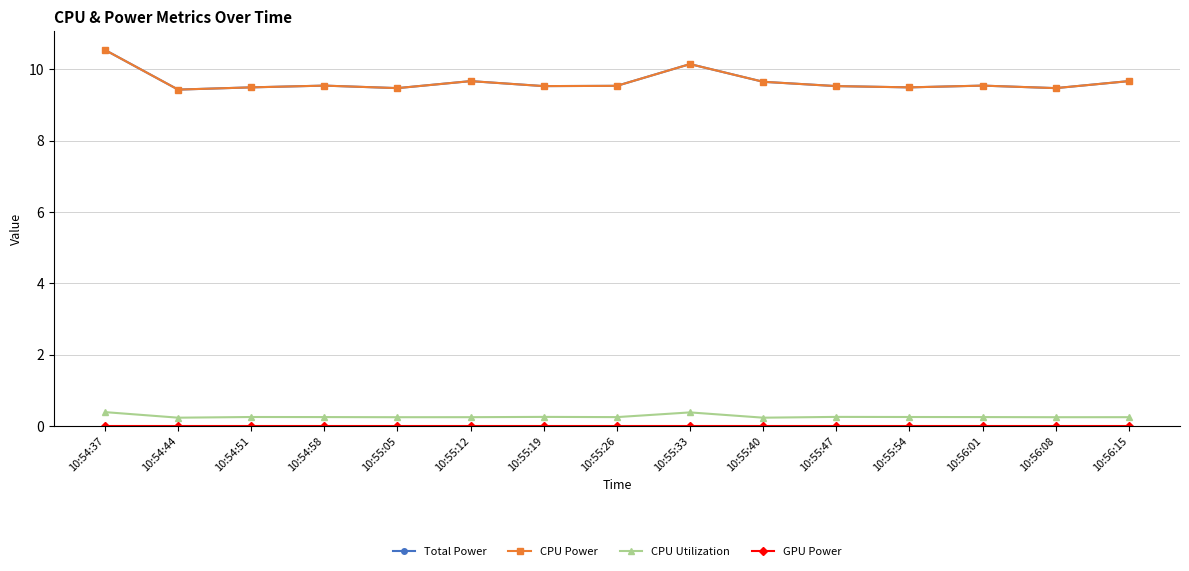

Reading right to left, list all the values displayed in this chart.

Total Power: 10:56:15=9.7	10:56:08=9.5	10:56:01=9.5	10:55:54=9.5	10:55:47=9.5	10:55:40=9.6	10:55:33=10.1	10:55:26=9.5	10:55:19=9.5	10:55:12=9.7	10:55:05=9.5	10:54:58=9.5	10:54:51=9.5	10:54:44=9.4	10:54:37=10.5
CPU Power: 10:56:15=9.7	10:56:08=9.5	10:56:01=9.5	10:55:54=9.5	10:55:47=9.5	10:55:40=9.6	10:55:33=10.1	10:55:26=9.5	10:55:19=9.5	10:55:12=9.7	10:55:05=9.5	10:54:58=9.5	10:54:51=9.5	10:54:44=9.4	10:54:37=10.5
CPU Utilization: 10:56:15=0.2	10:56:08=0.2	10:56:01=0.2	10:55:54=0.3	10:55:47=0.3	10:55:40=0.2	10:55:33=0.4	10:55:26=0.2	10:55:19=0.3	10:55:12=0.2	10:55:05=0.2	10:54:58=0.2	10:54:51=0.3	10:54:44=0.2	10:54:37=0.4
GPU Power: 10:56:15=0.0	10:56:08=0.0	10:56:01=0.0	10:55:54=0.0	10:55:47=0.0	10:55:40=0.0	10:55:33=0.0	10:55:26=0.0	10:55:19=0.0	10:55:12=0.0	10:55:05=0.0	10:54:58=0.0	10:54:51=0.0	10:54:44=0.0	10:54:37=0.0